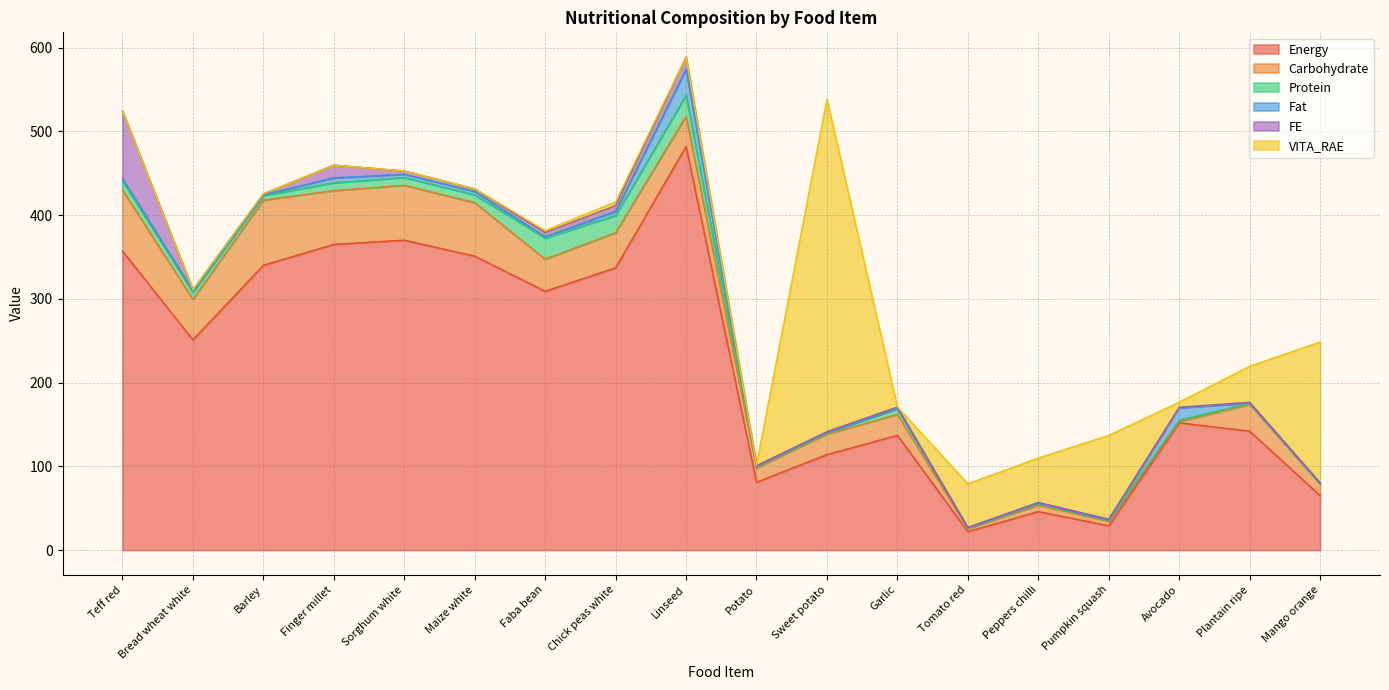

Between Tomato red and Plantain ripe, which series saw the biggest shift?

Energy